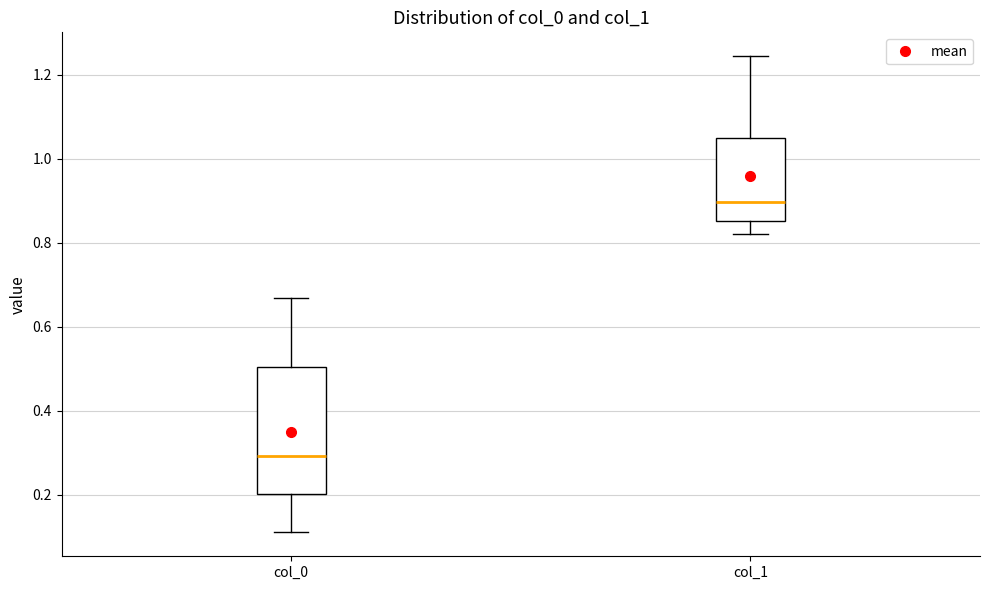

Which box has the lowest median line?

col_0